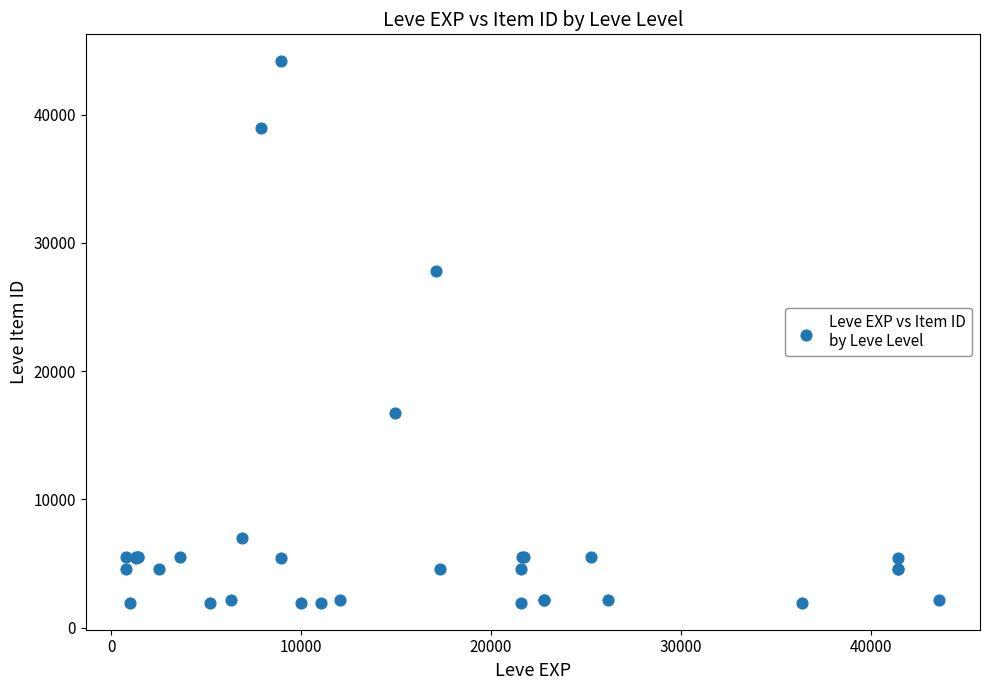

What Y value in the scatter plot is closest to 23052?

27772